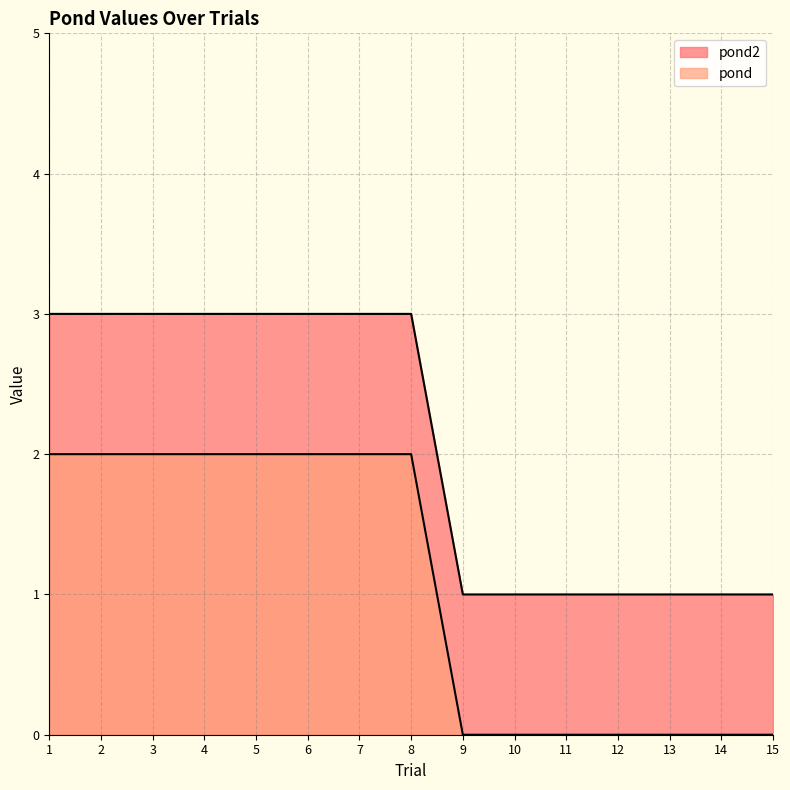

Does the chart display data point markers on the line(s)?

No